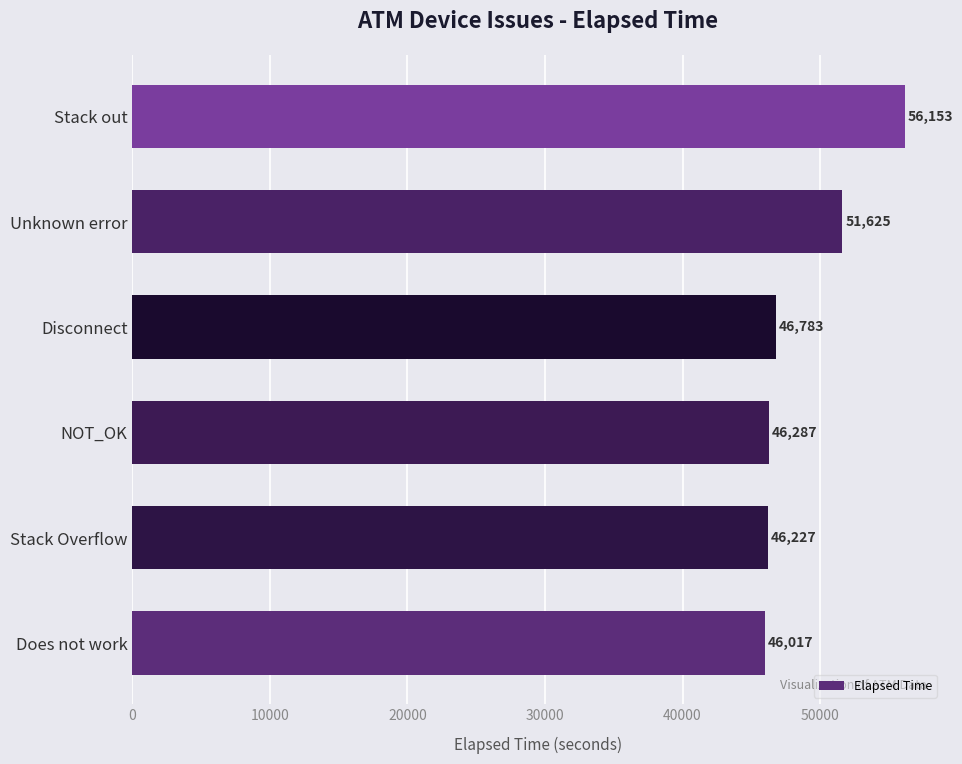

What is the change in value from Stack Overflow to NOT_OK?

+60